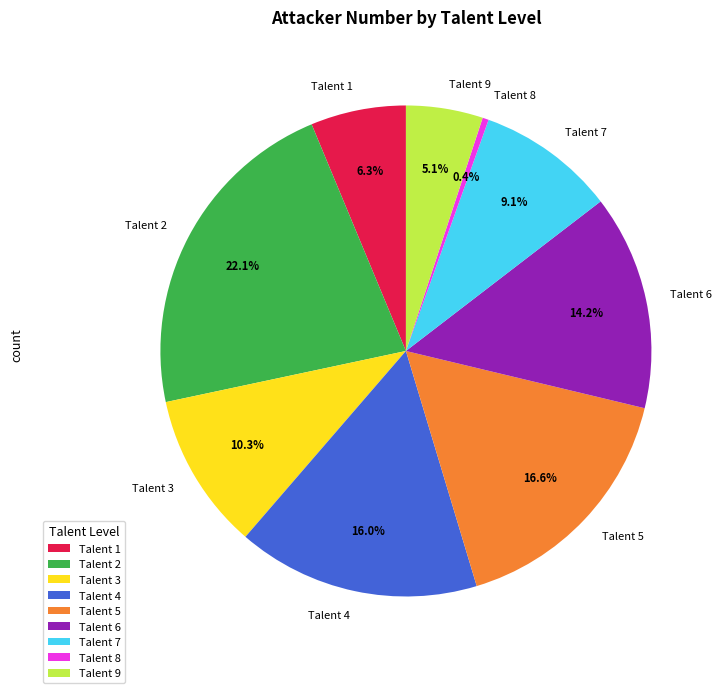

How many slices are in this pie chart?

9